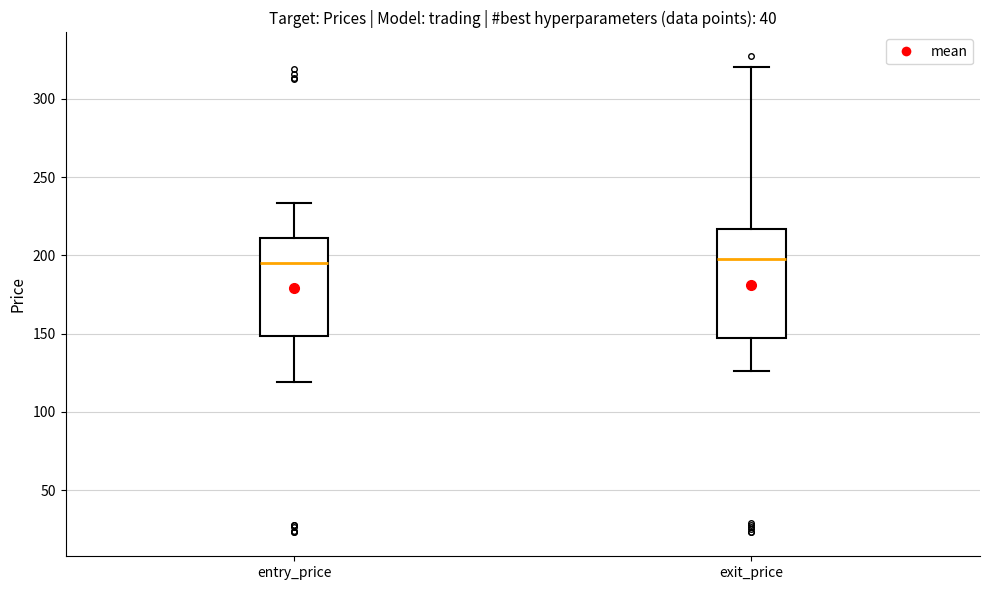

Where does the upper whisker of the box for entry_price end on the y-axis? The values are not printed on the chart, so give them approximately, as read against the axis.

235